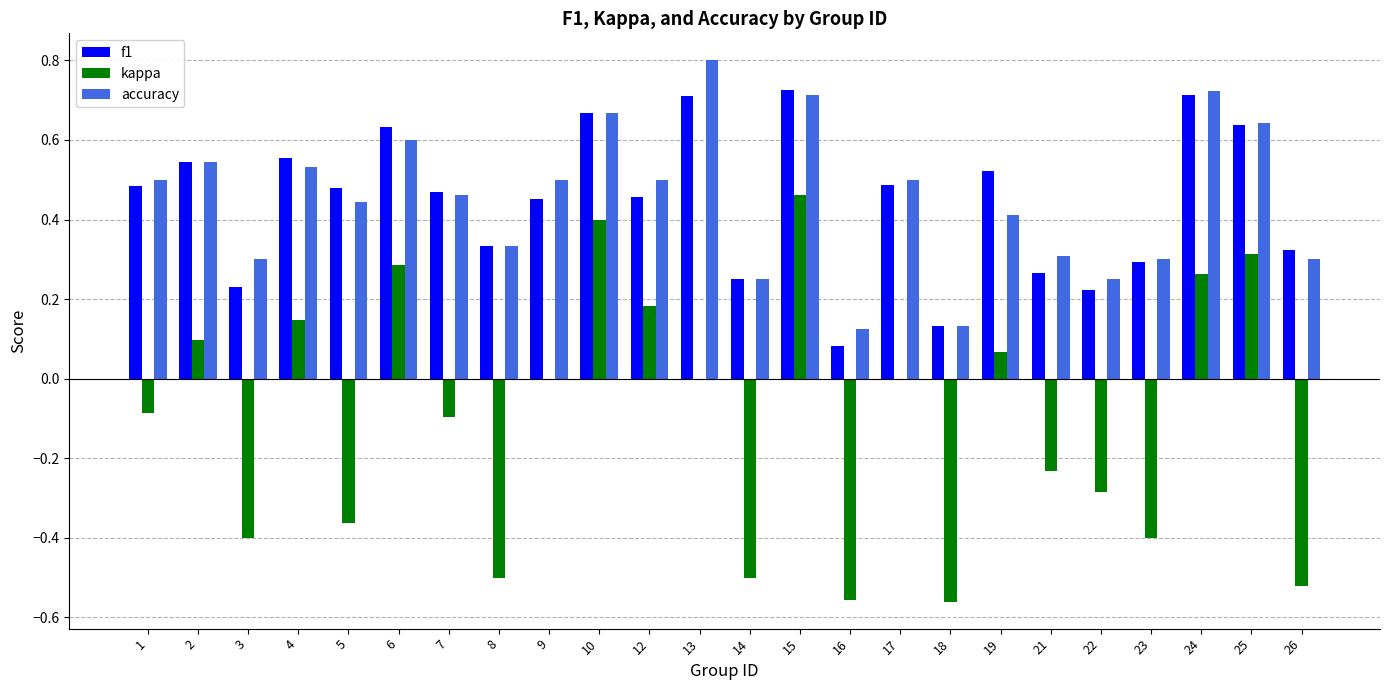

Does the chart contain stacked bars?

No